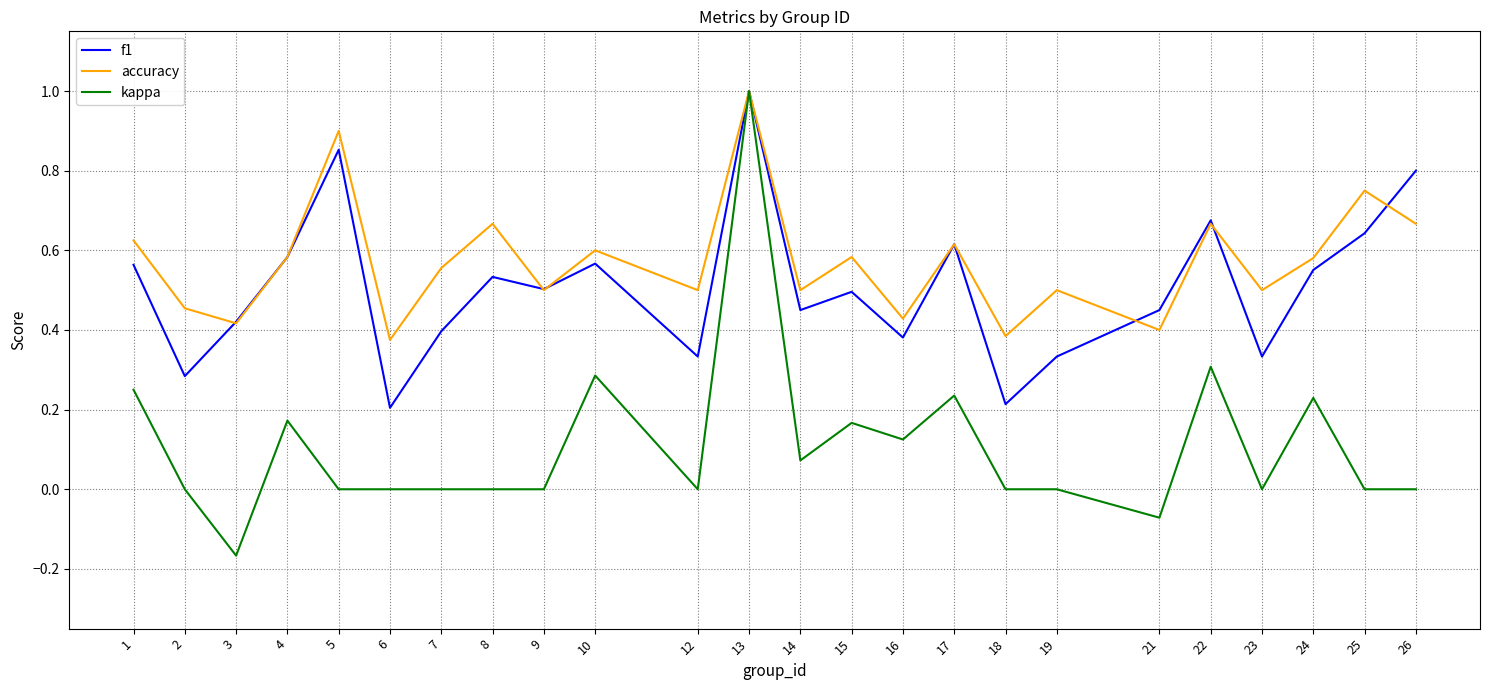

Is the value of accuracy at 7 greater than the value of f1 at 16?

Yes